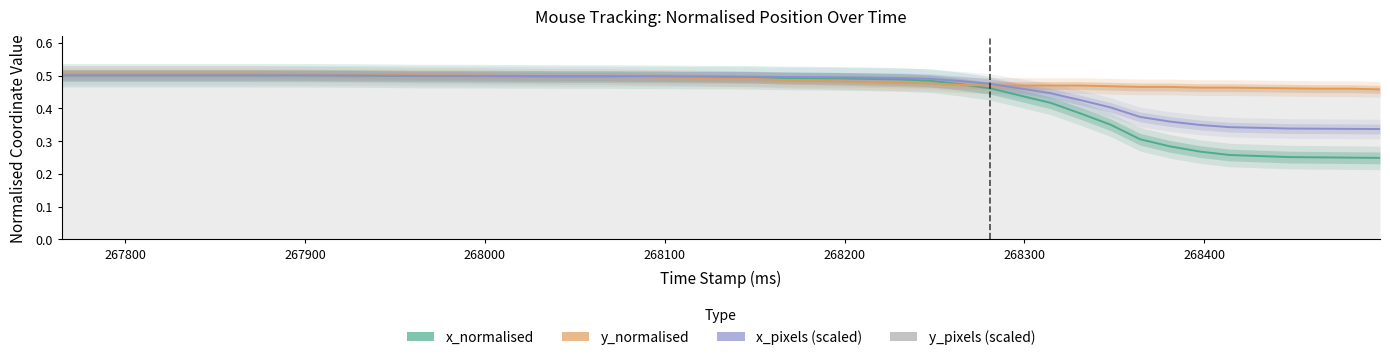

True or false: y_normalised has more than 0 points higher than both neighbors.

False